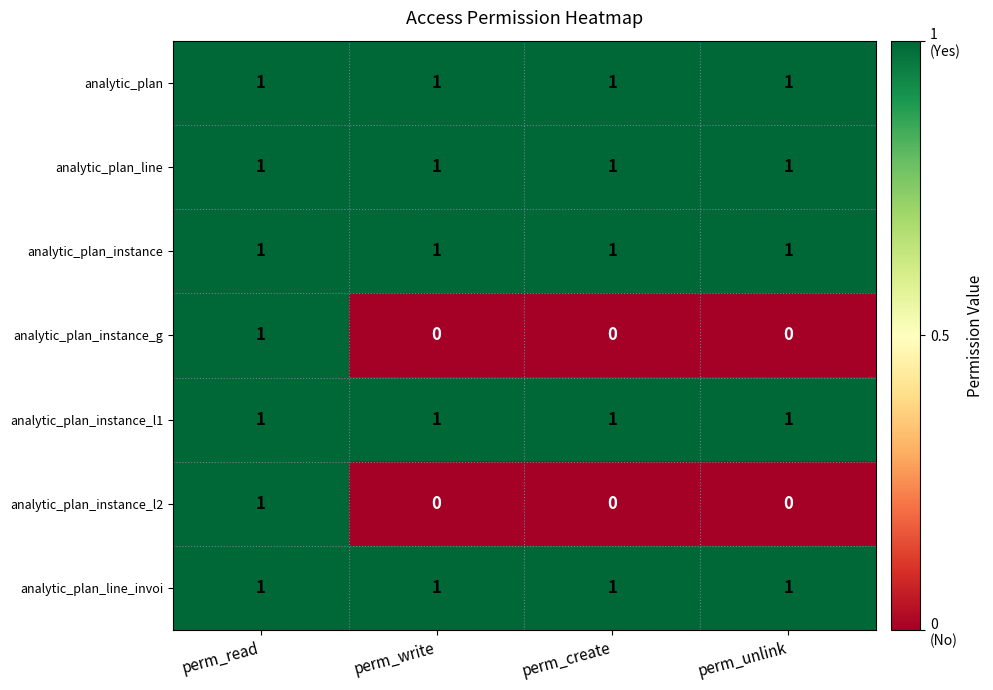

Count the number of categories in the chart.

4